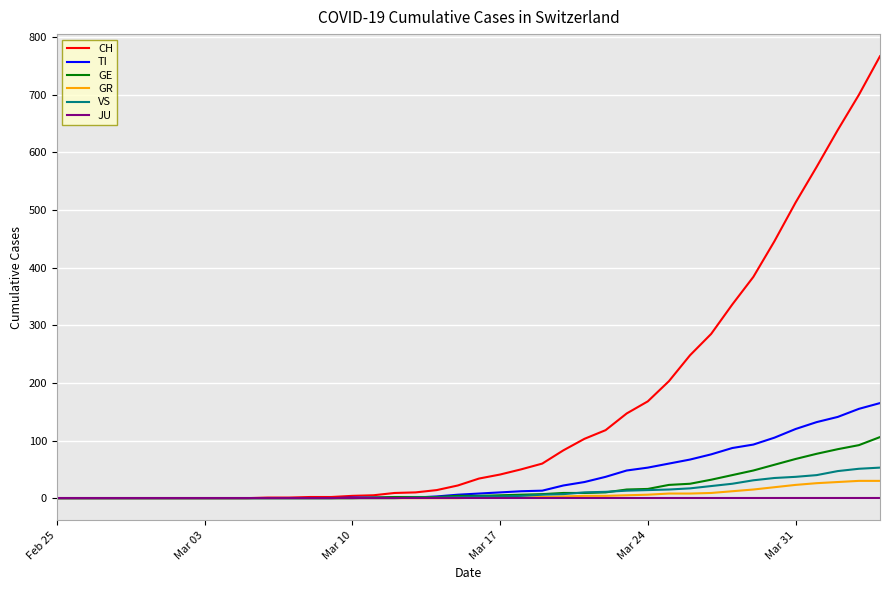

Count the number of data series in this chart.

6